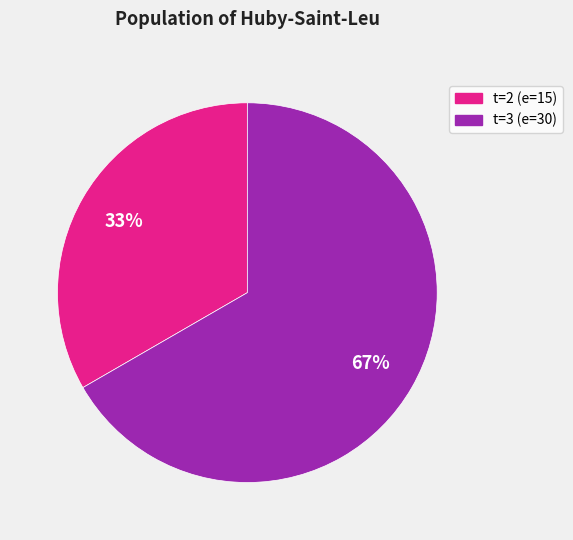

Does any single category account for the majority?

Yes